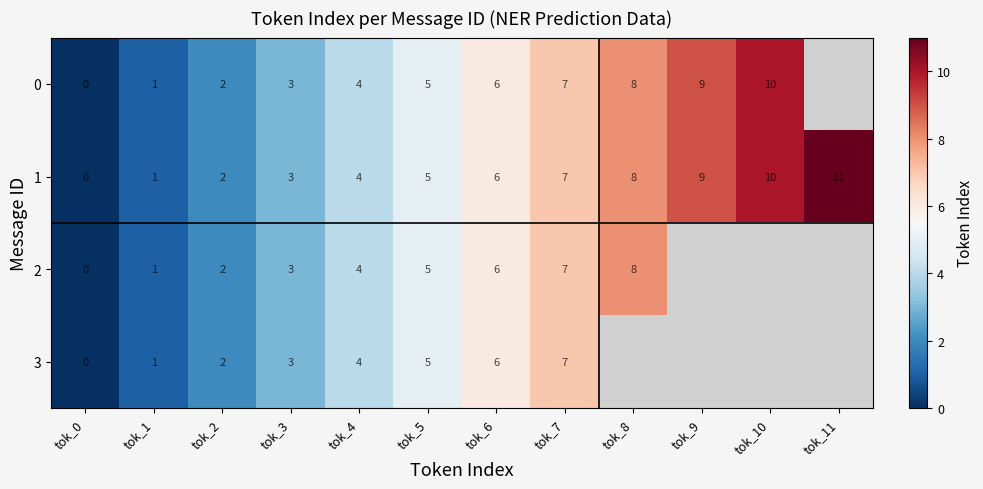

What is the sum of the 0 values at tok_5 and tok_6?

11